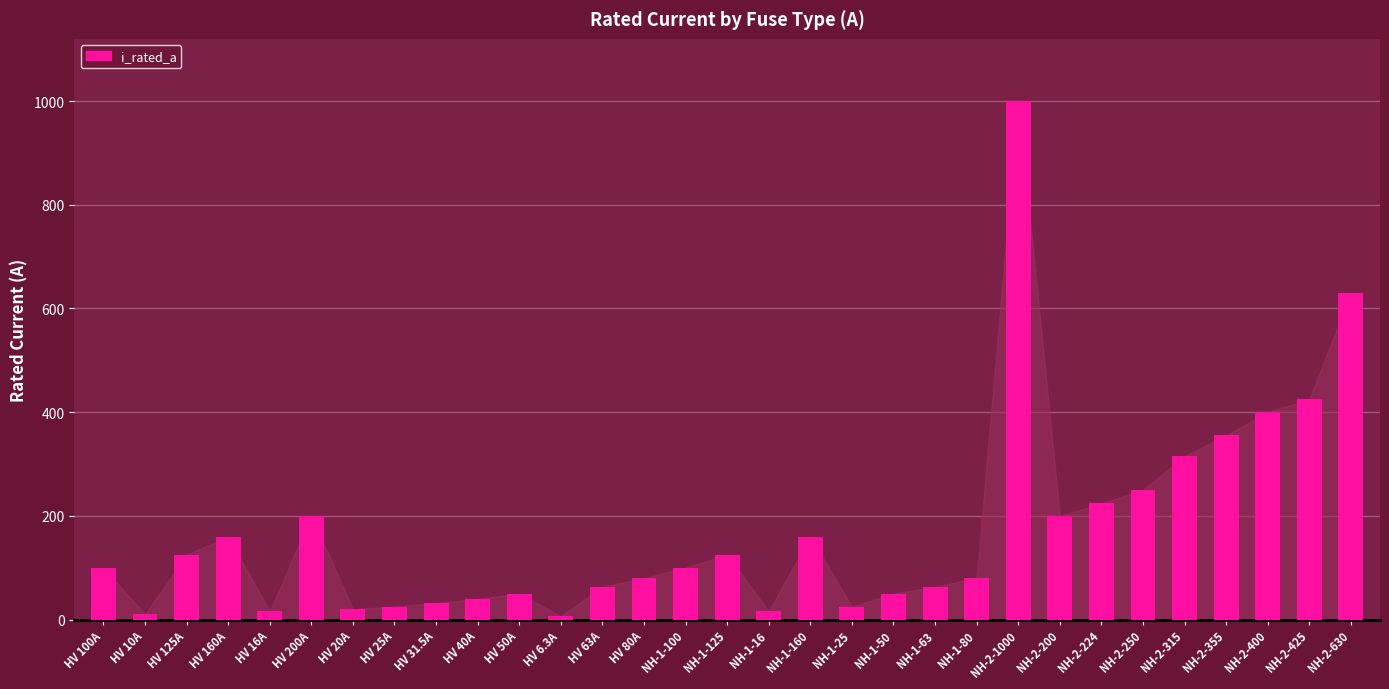

Where is the data nearest to the value 503?

NH-2-425